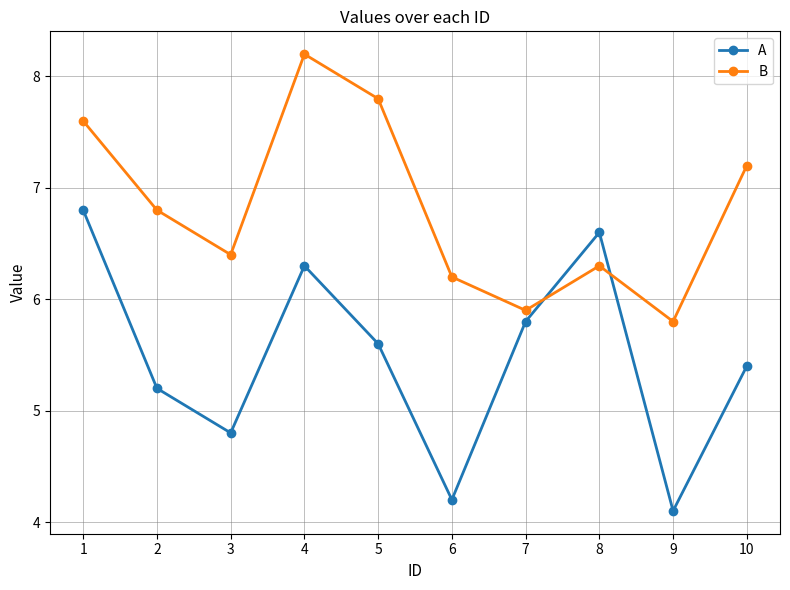

Is the value of B at 6 greater than the value of A at 8?

No